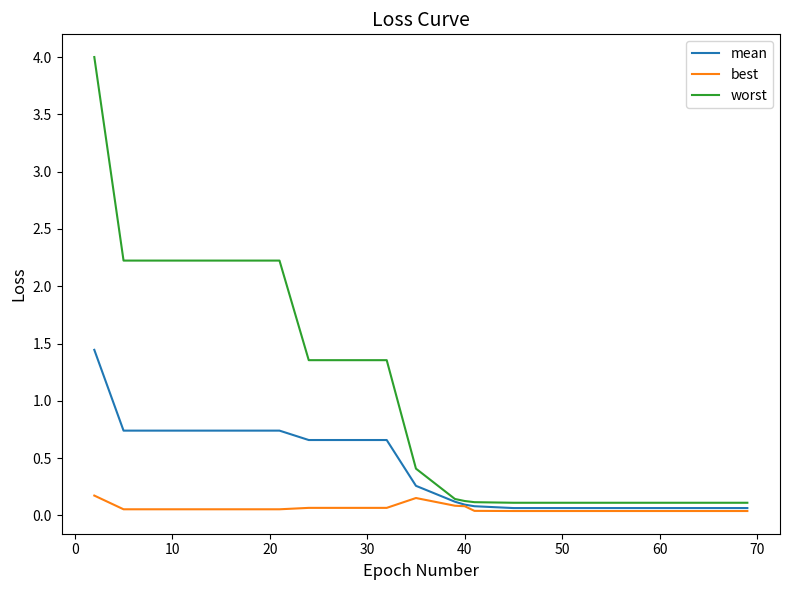

List the series in order of their peak value, highest first.

worst, mean, best